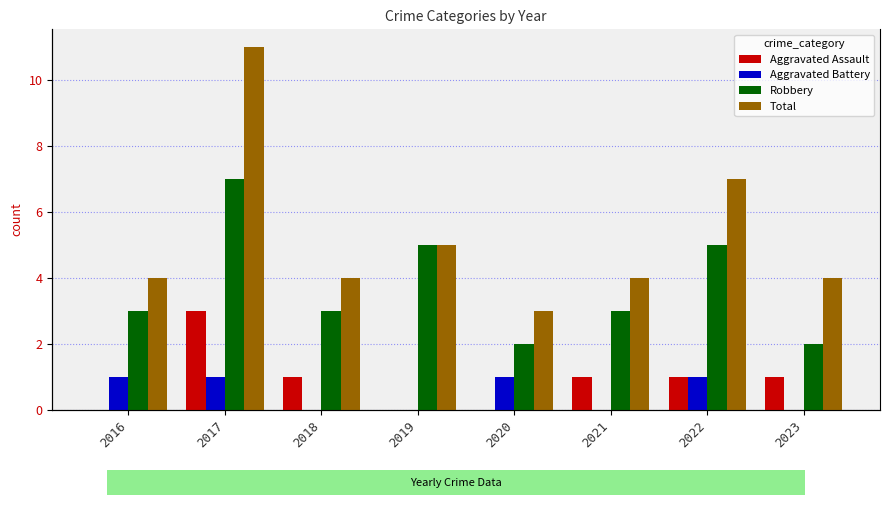

How many series are shown in this chart?

4